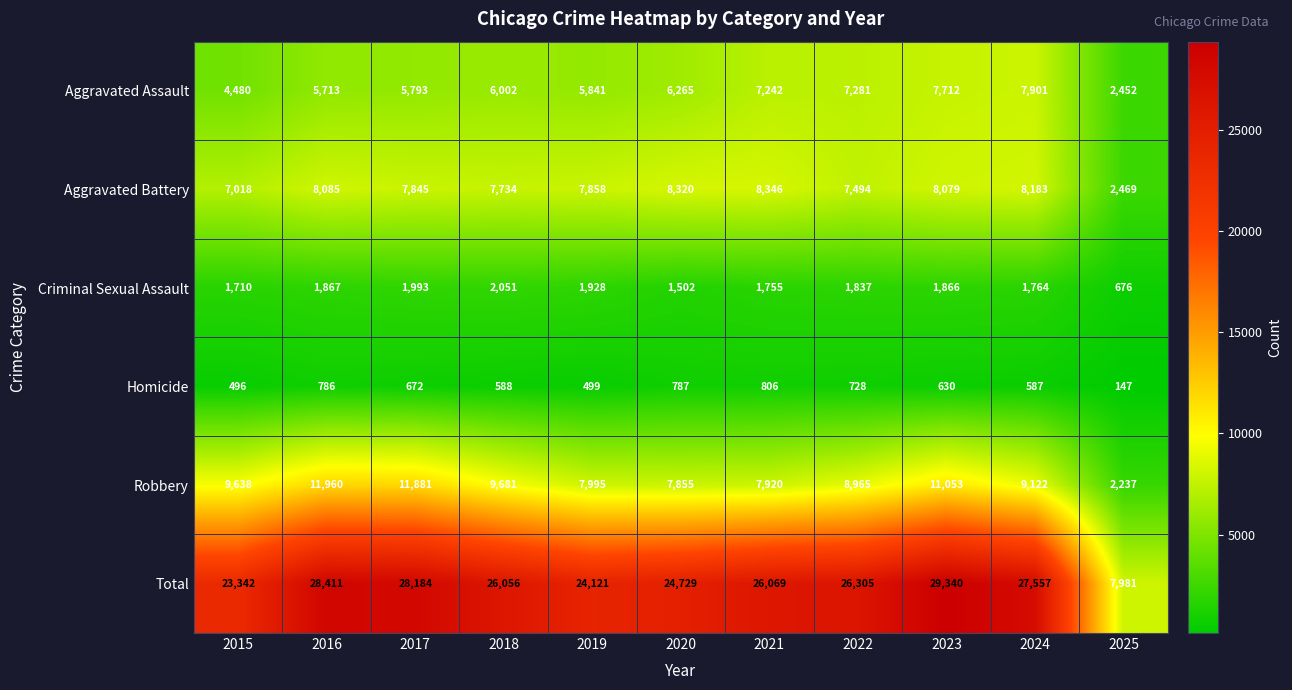

What is the total value across all series at 2025?

15962